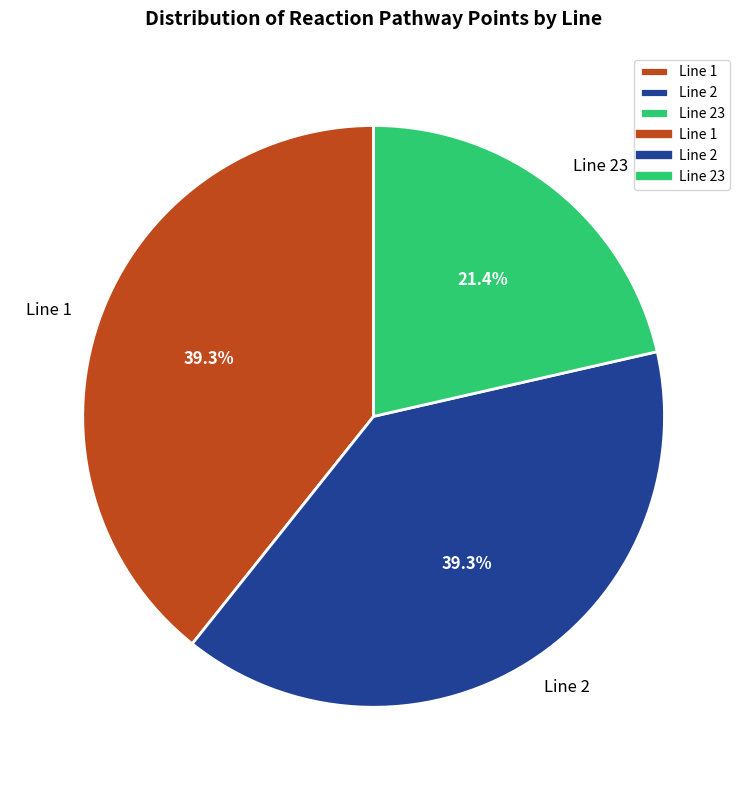

Which slice is the smallest?

Line 23